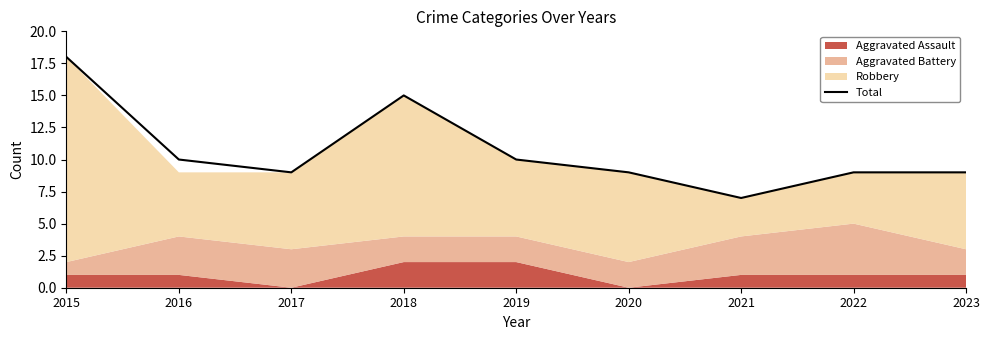

What is the smallest value displayed?

7